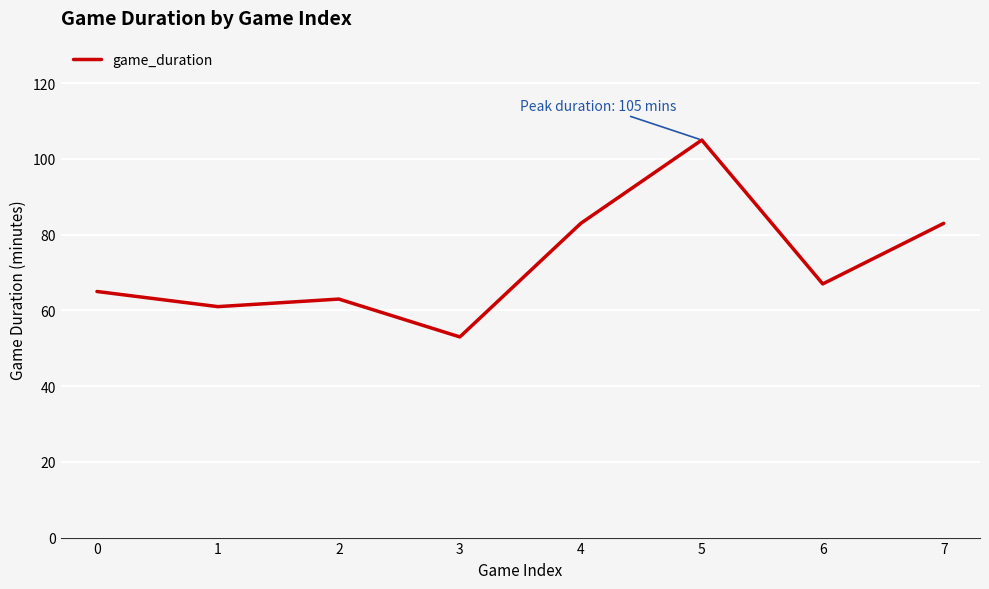

How many series are shown in this chart?

1